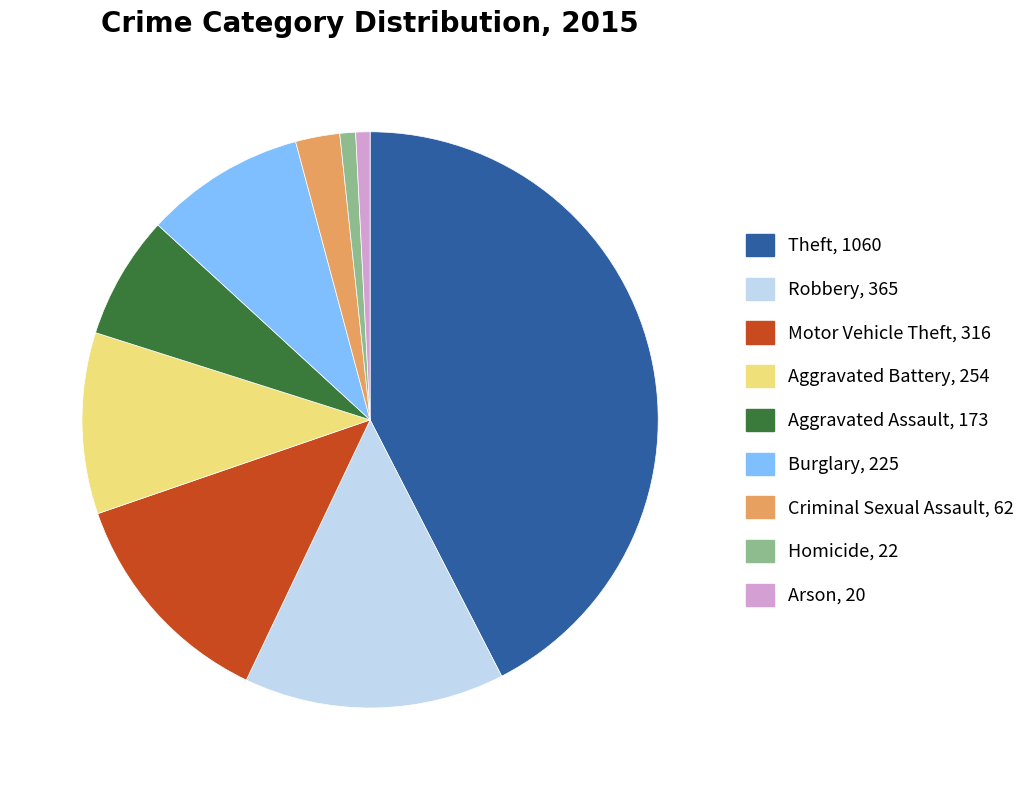

Do Arson and Burglary together represent more than half of the pie?

No